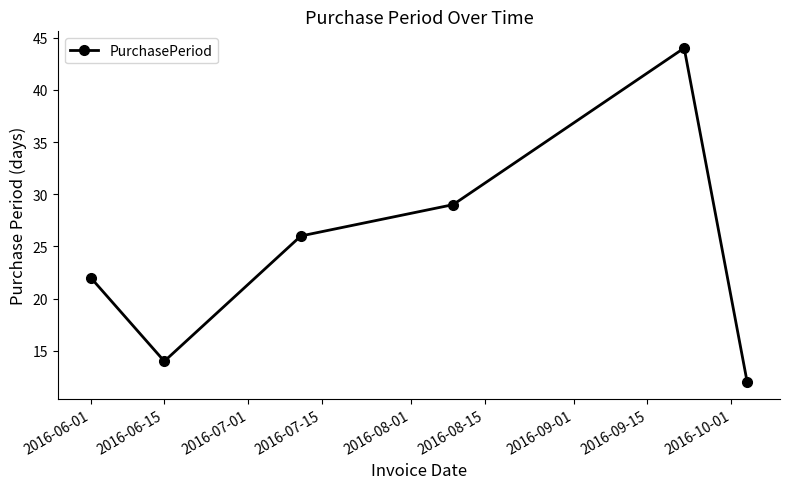

What is the value of the 3rd point from the left?

26